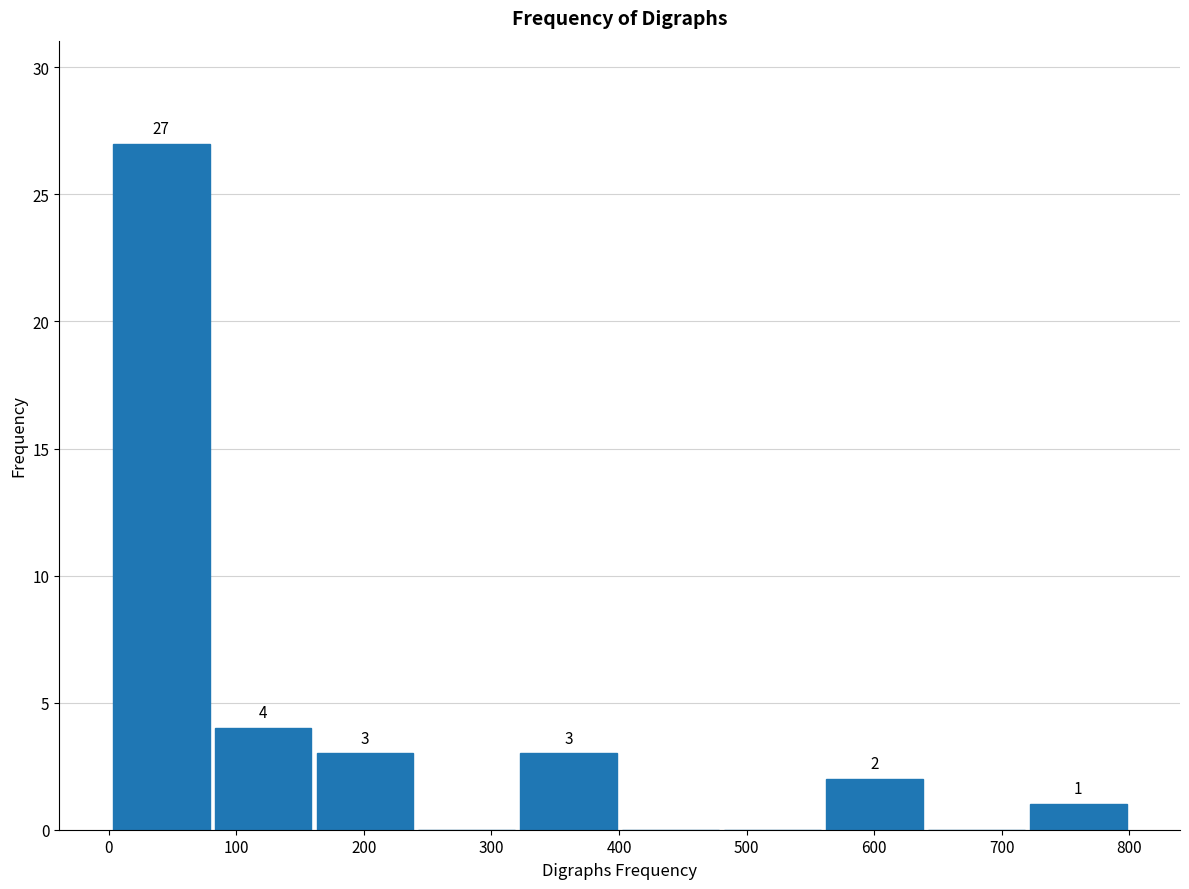

Over which range of the x-axis is the bar tallest?

0 to 80